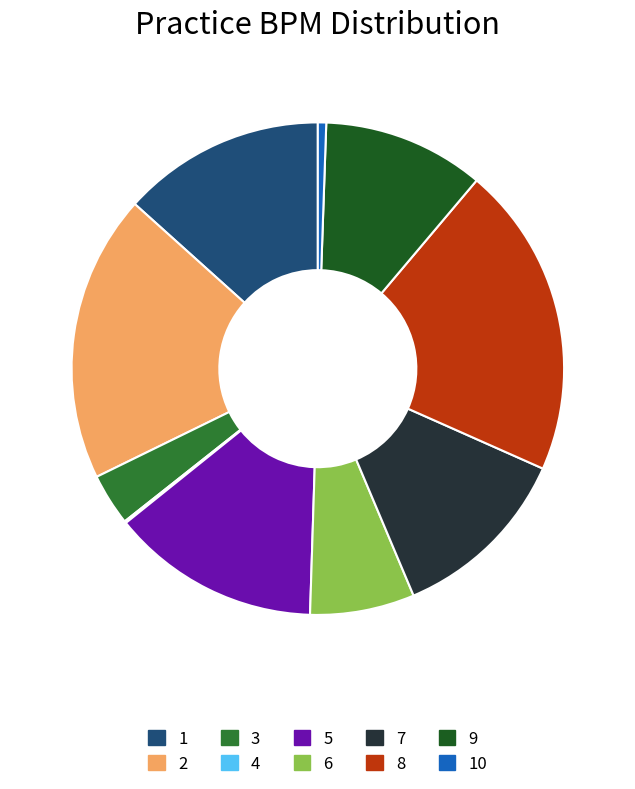

The 7 slice represents 12% of the pie. True or false?

True